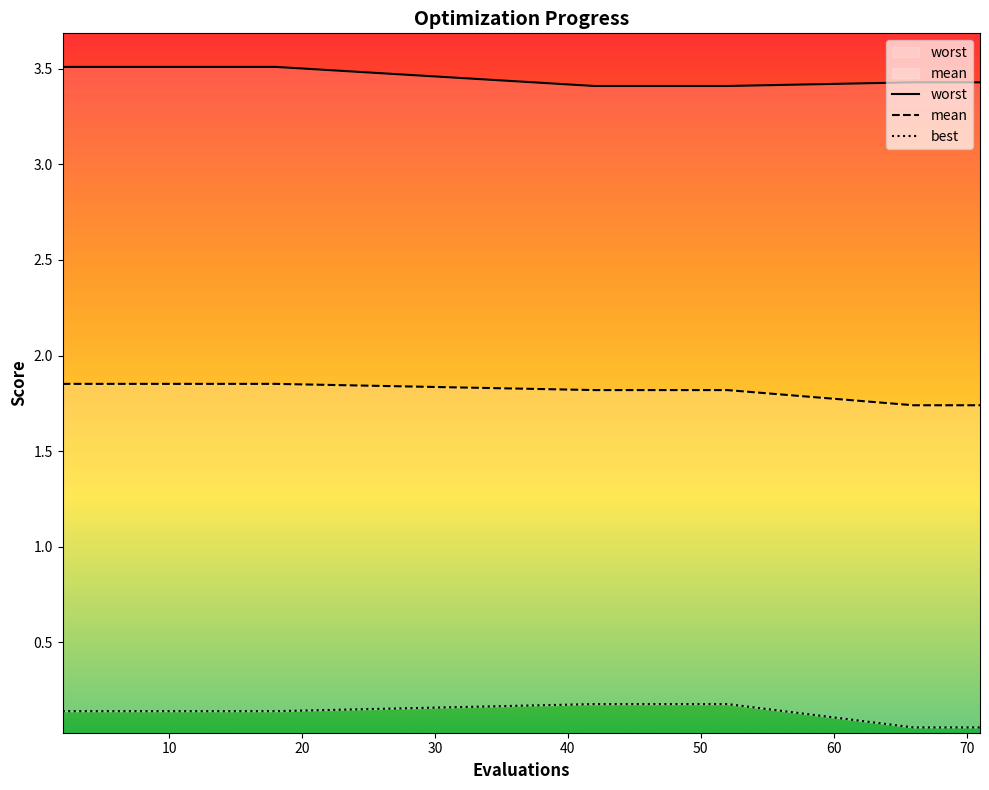

True or false: worst has a value of 1.4 at 10.

False